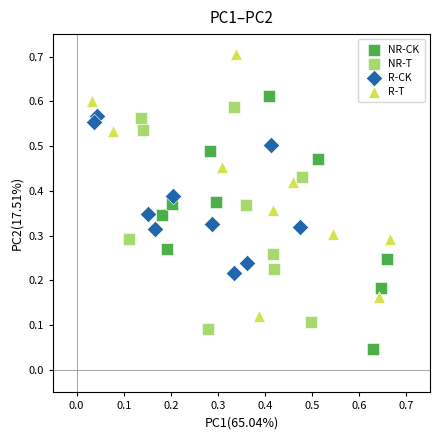

Which series reaches the maximum Y coordinate?

R-T